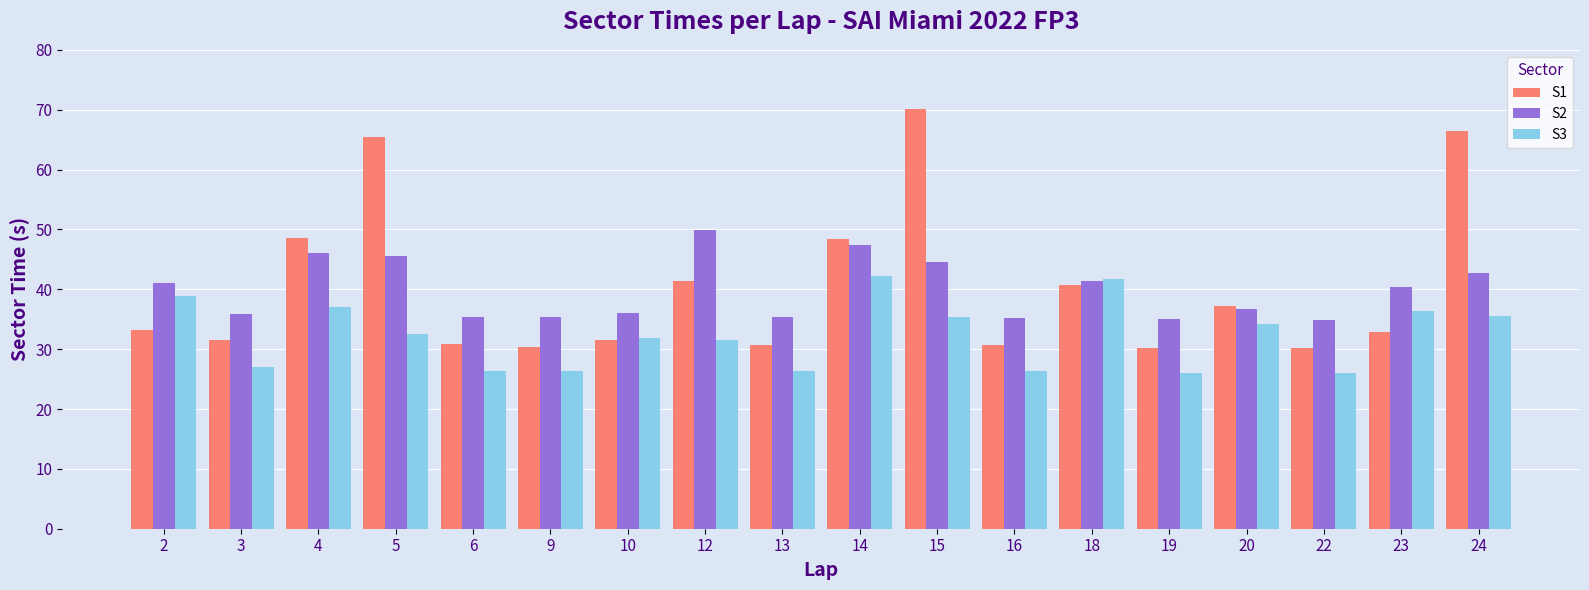

What is the difference between the S3 values at 20 and 16?

7.9